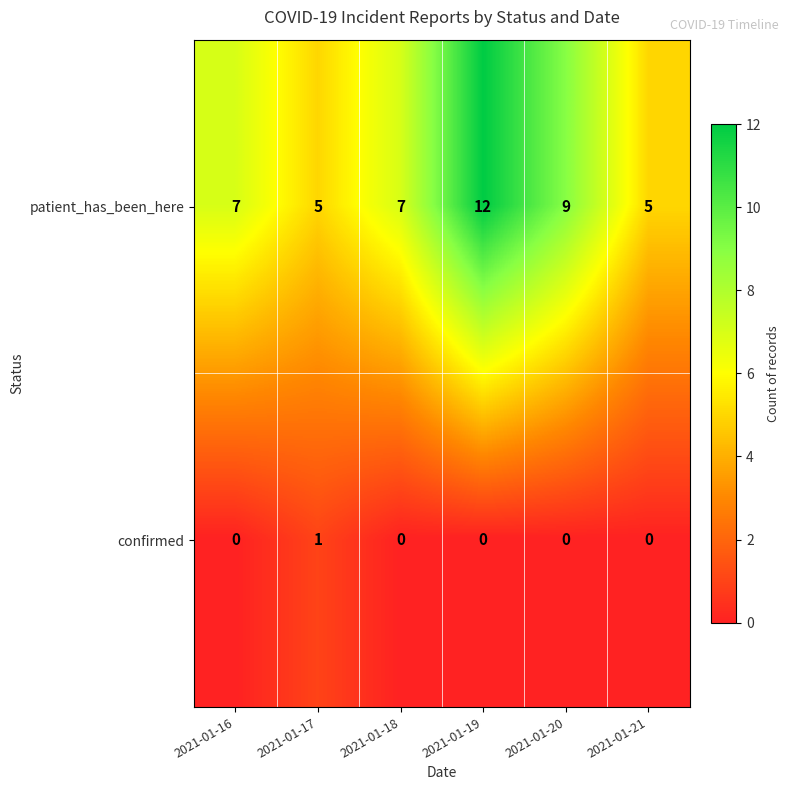

Which series changed the most between 2021-01-16 and 2021-01-21?

patient_has_been_here